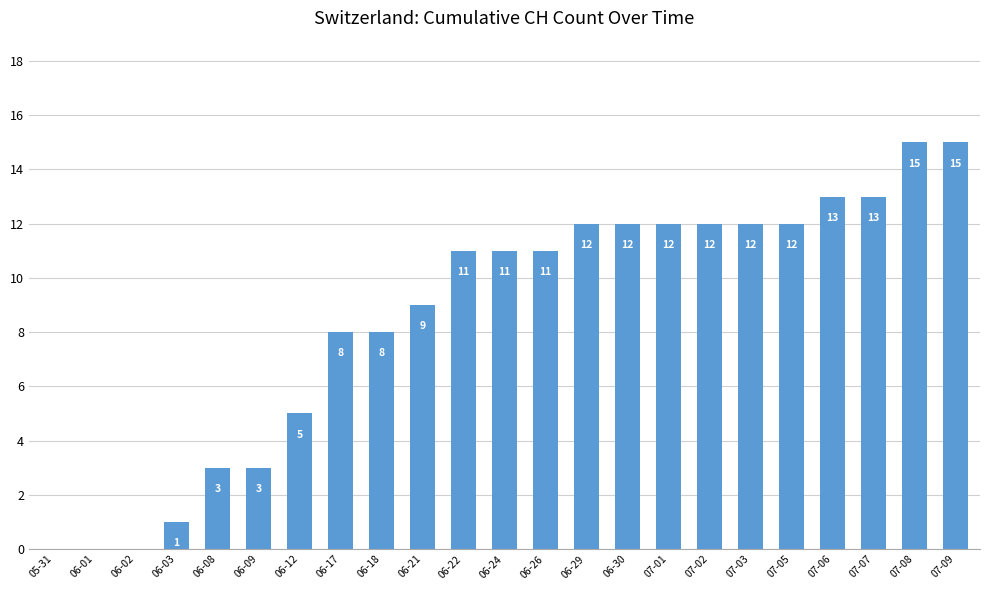

What is the average value?

9